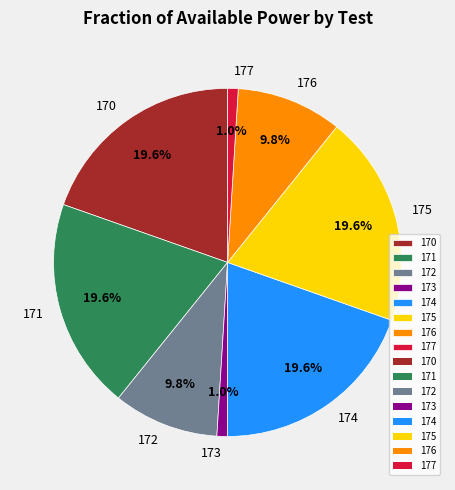

Is the sum of 170 and 172 greater than half?

No